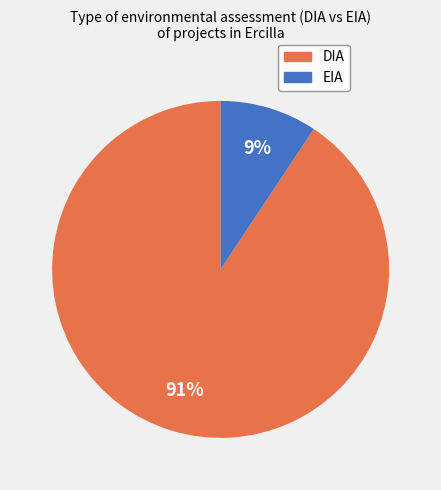

What is the largest slice in the pie chart?

DIA